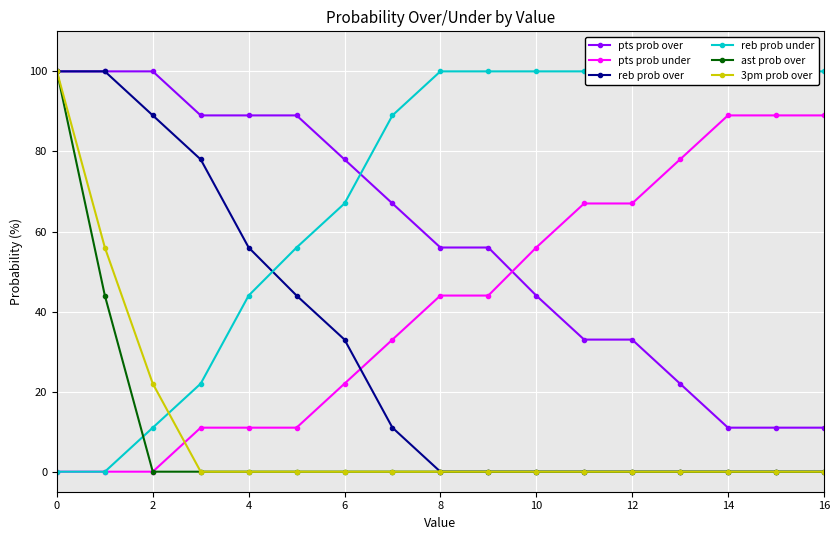

How many values in pts prob under are above zero?

14